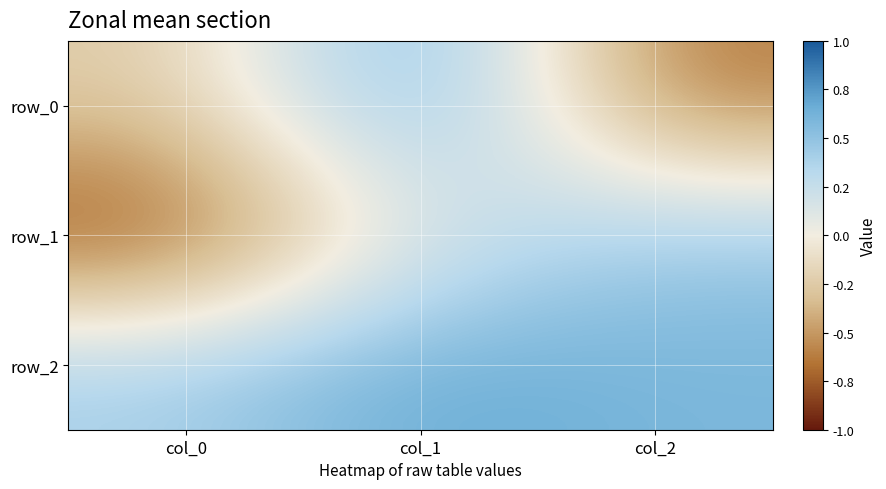

Between col_0 and col_2, which series saw the biggest shift?

row_1